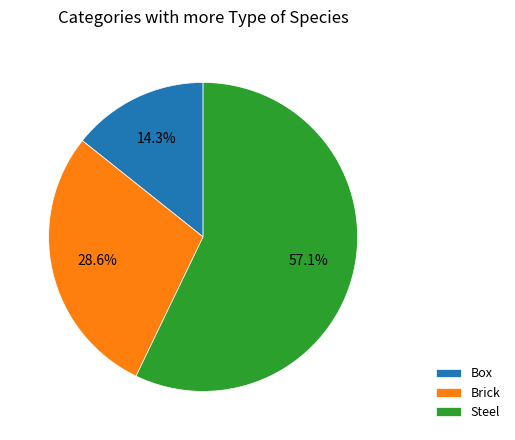

How many segments does this pie chart have?

3